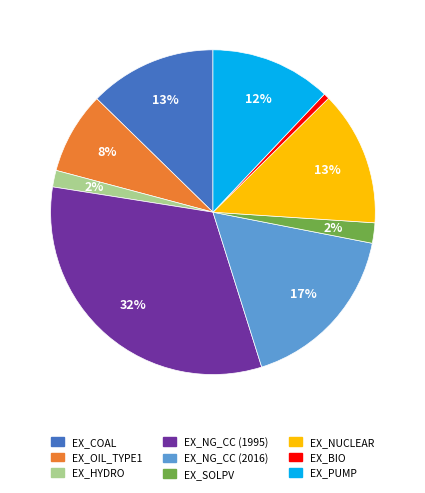

Is there a majority slice in this chart?

No